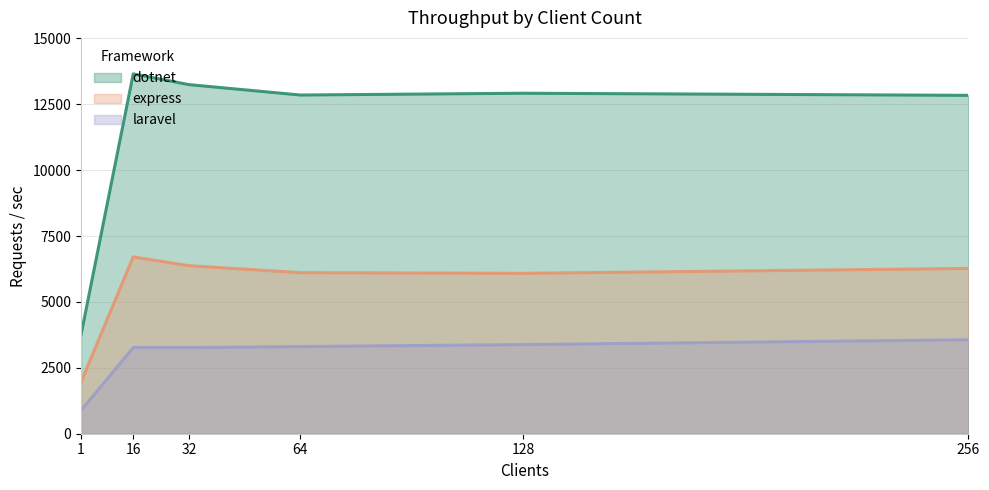

Which series has the widest spread of values?

dotnet